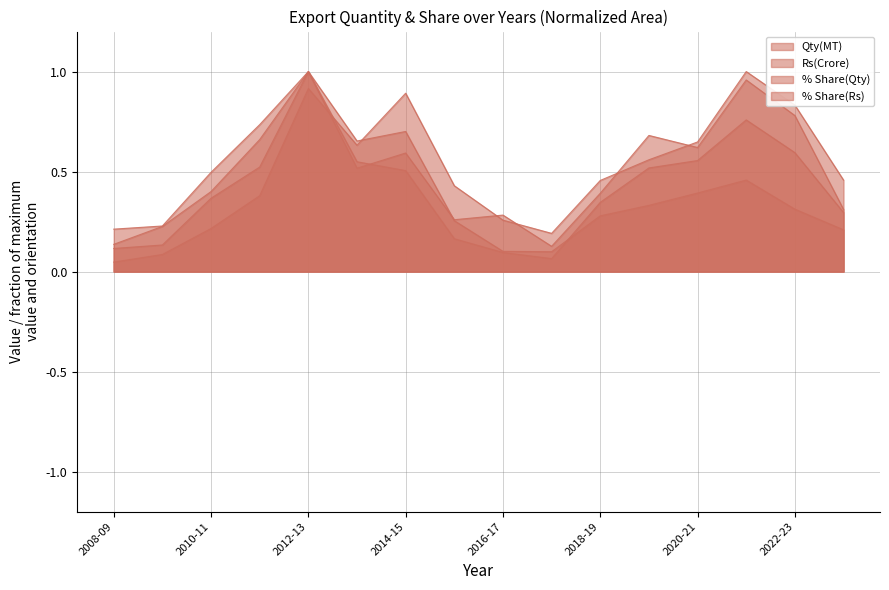

Rank the series by their maximum value, from lowest to highest.

Qty(MT), Rs(Crore), % Share(Qty), % Share(Rs)